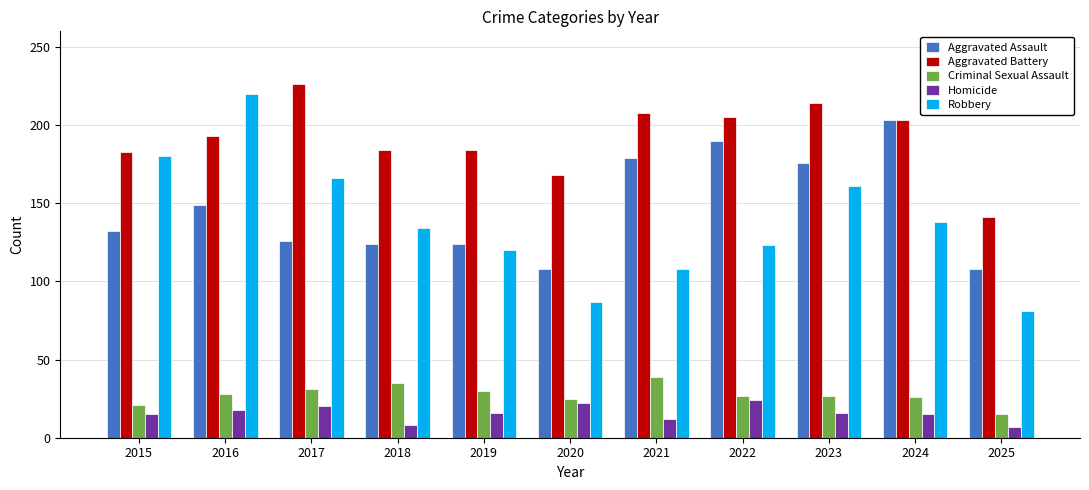

How many categories are shown in the chart?

11